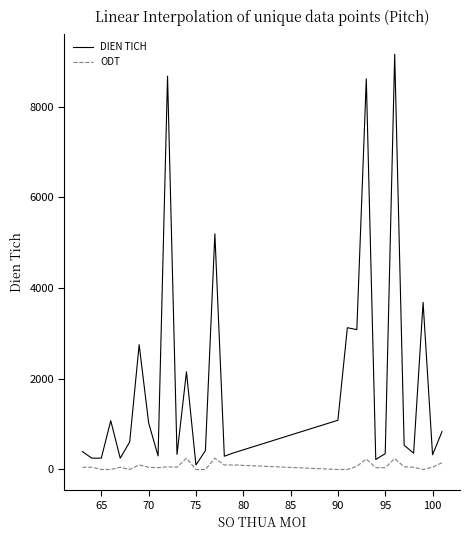

What is the greatest value displayed?

9158